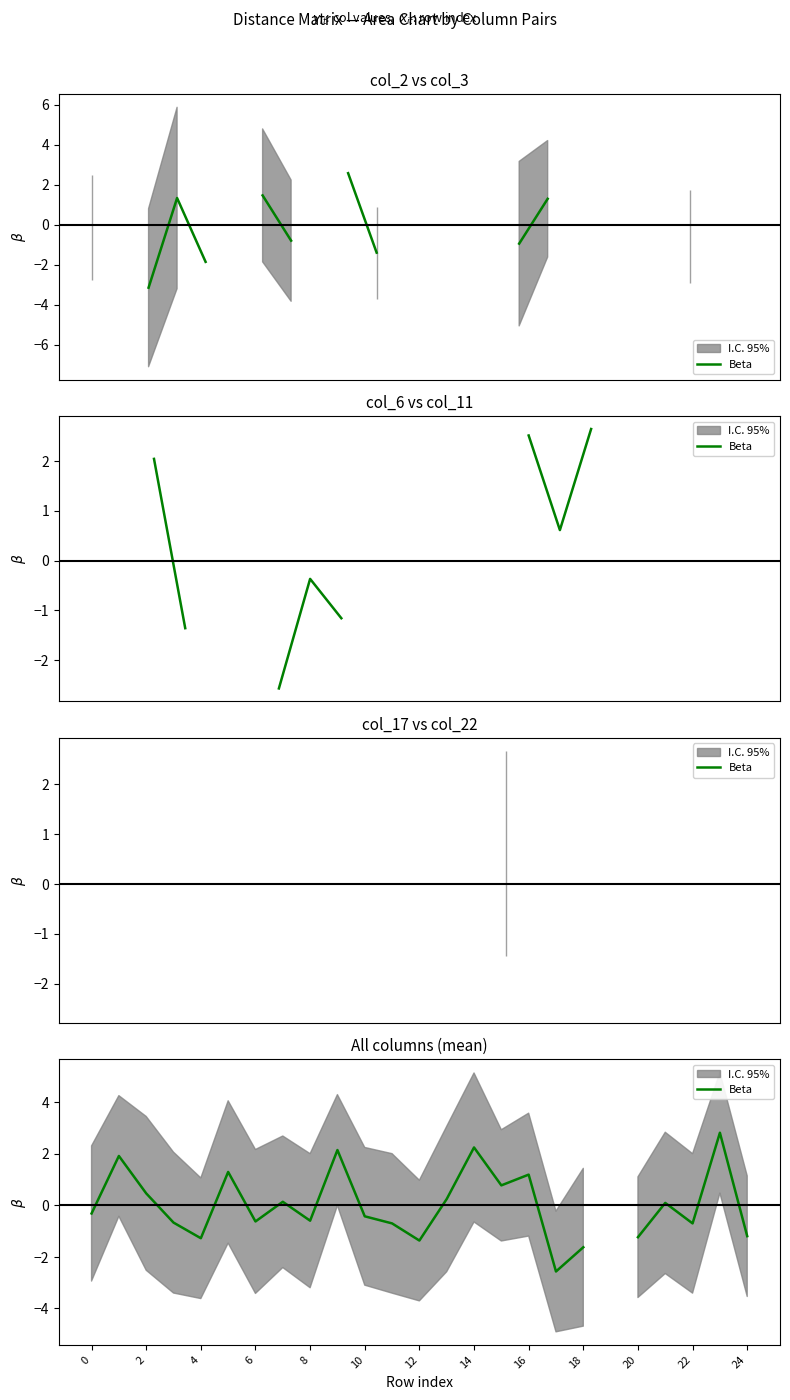

What is the maximum value shown in the chart?

2.8